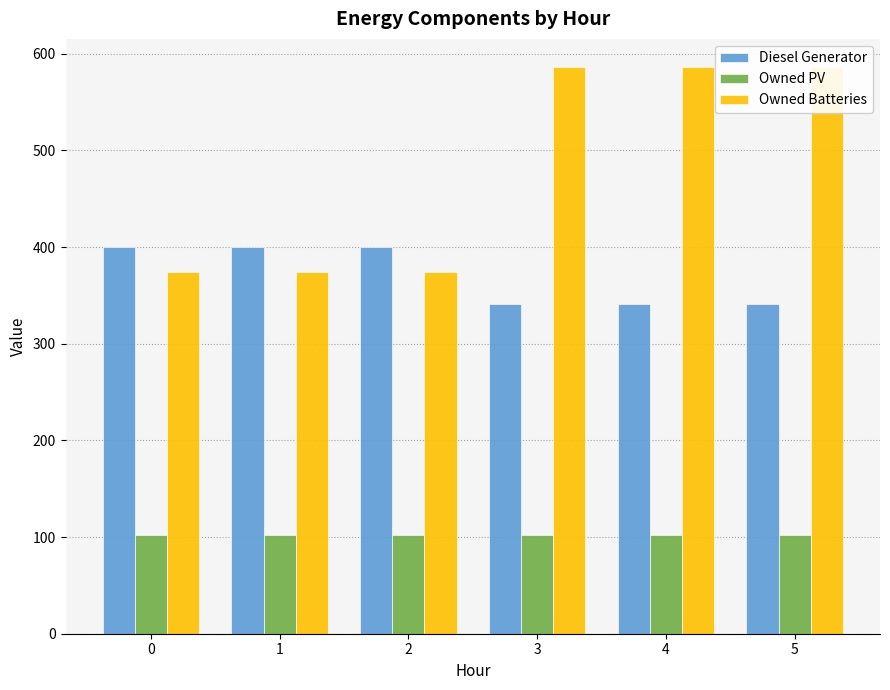

Rank the series by their maximum value, from highest to lowest.

Owned Batteries, Diesel Generator, Owned PV